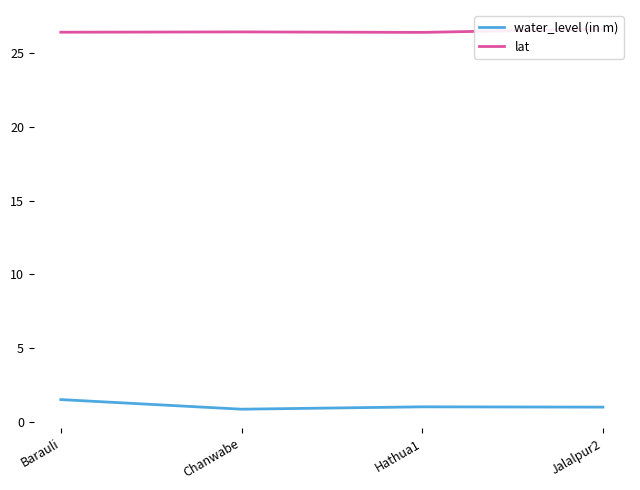

True or false: water_level (in m) and lat cross at least once.

False